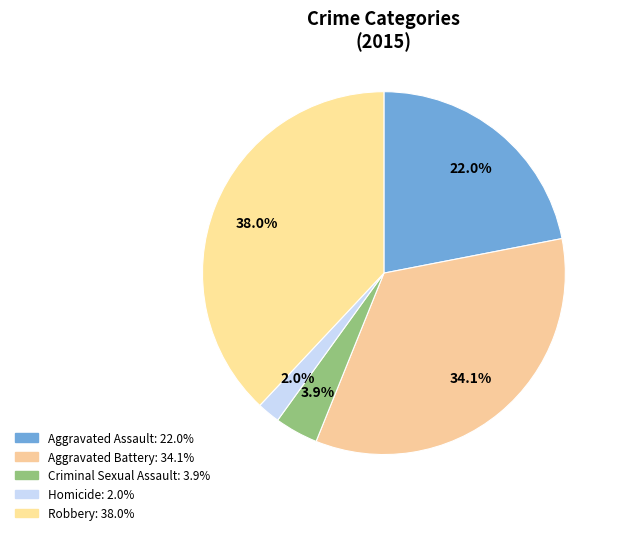

To the nearest percent, what is the combined percentage of Criminal Sexual Assault and Robbery?

42%